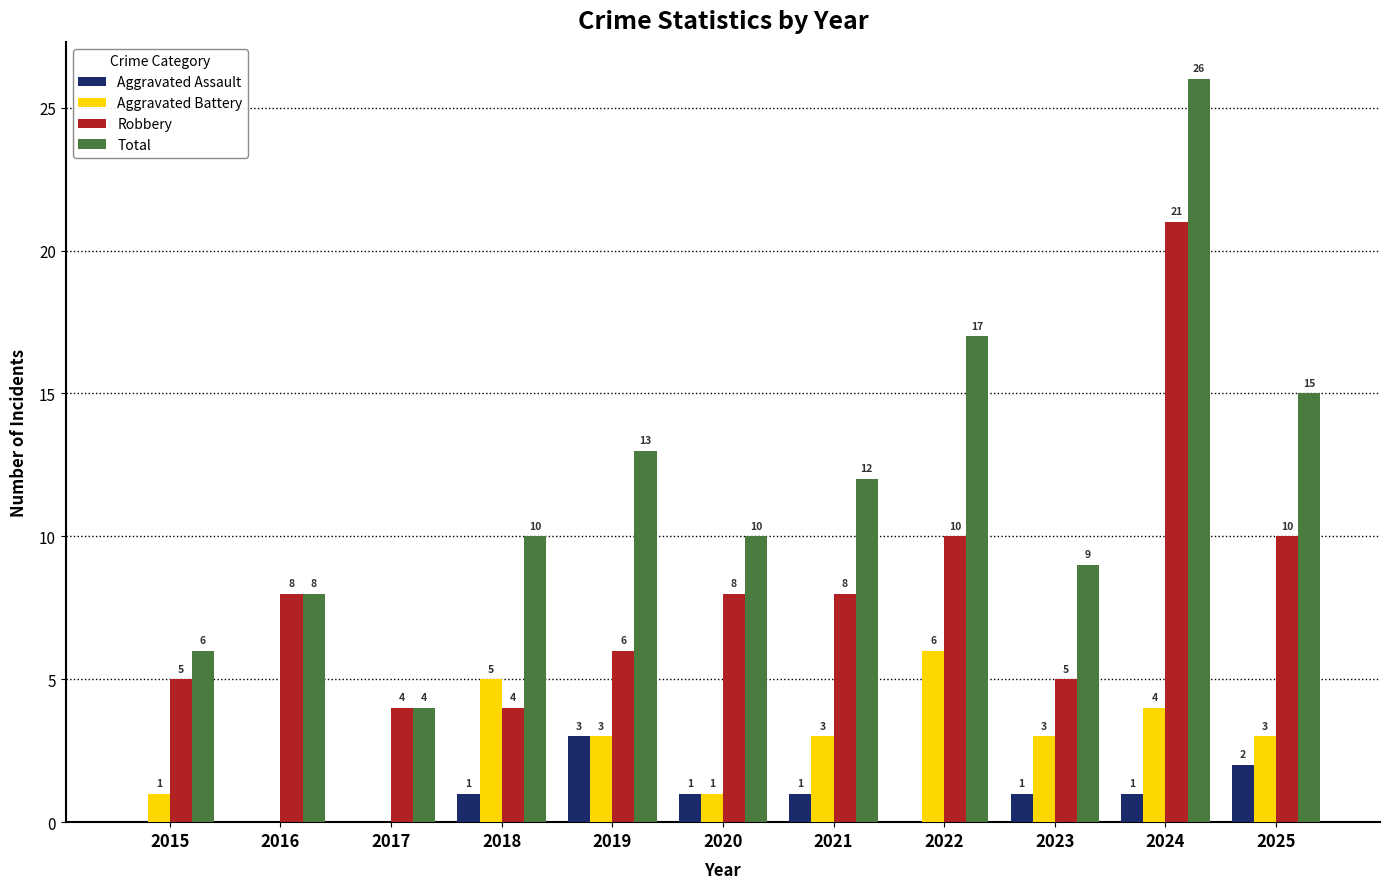

What are all the series names shown in the legend?

Aggravated Assault, Aggravated Battery, Robbery, Total